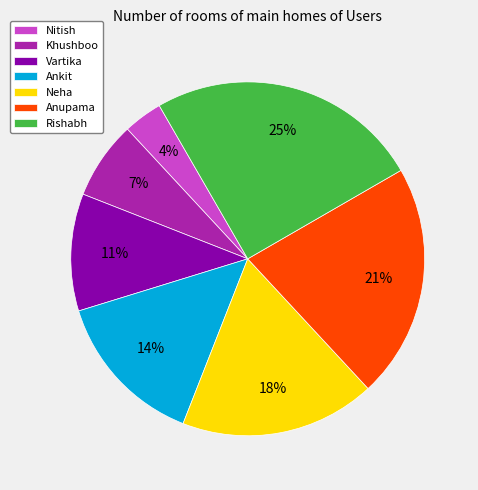

To the nearest percent, what is the difference between the largest and smallest slice percentages?

21%